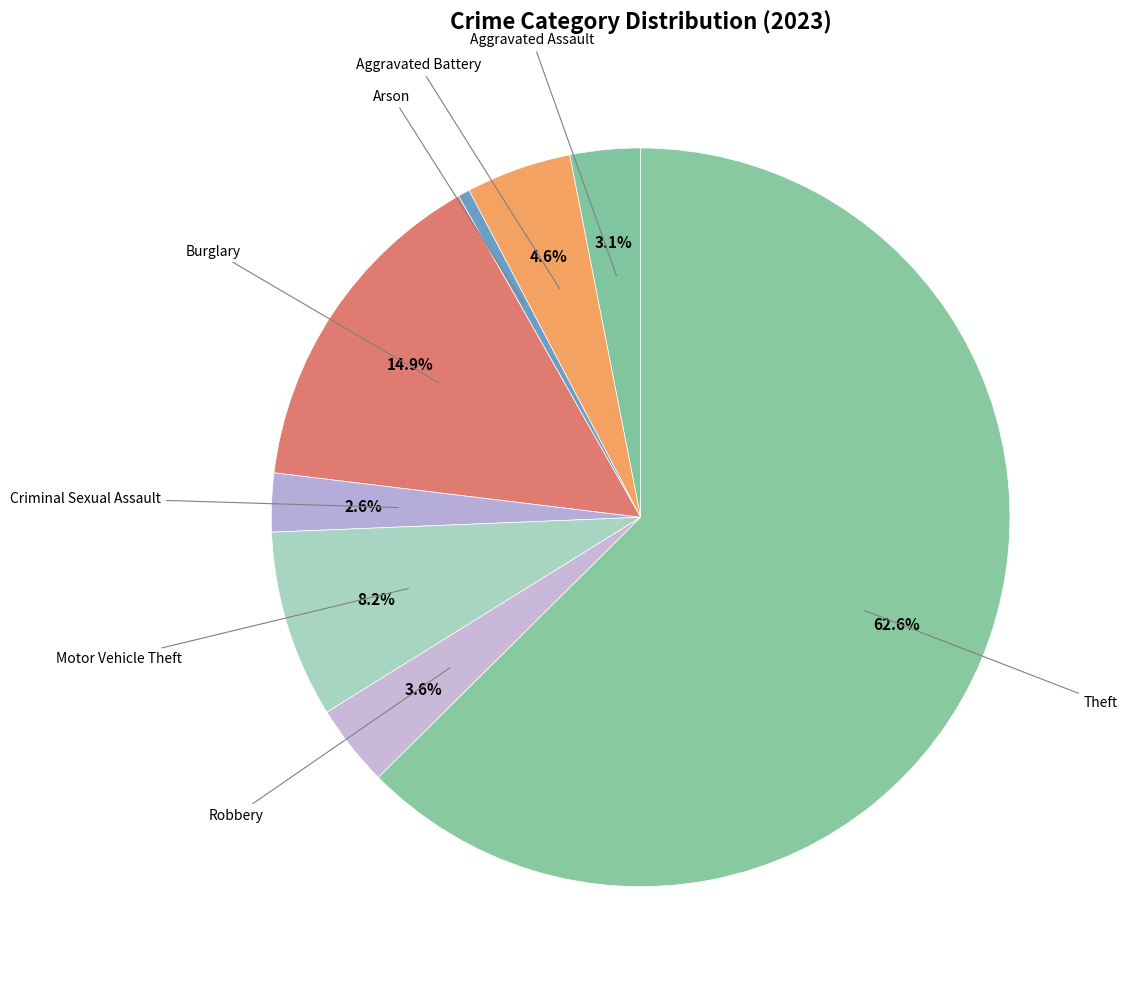

What is the largest slice in the pie chart?

Theft